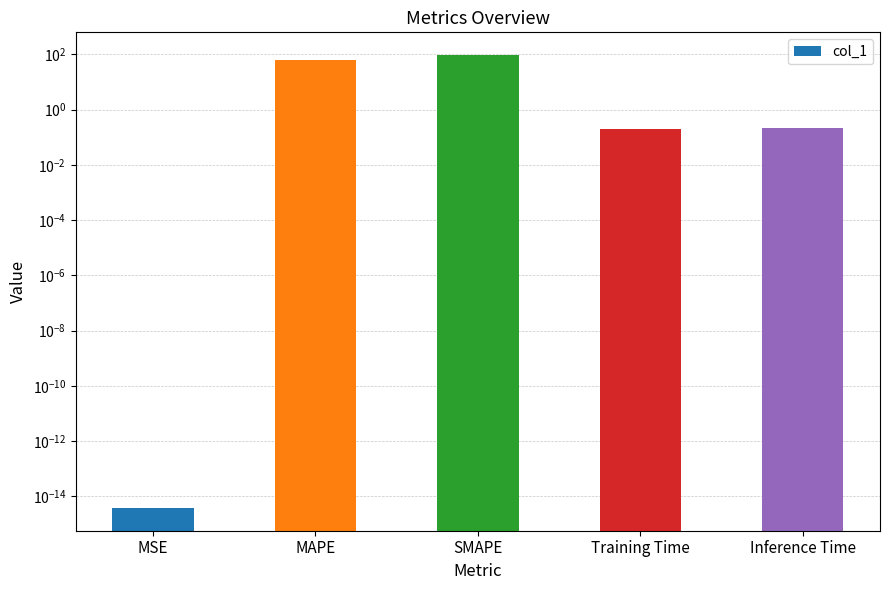

How many series are shown in this chart?

1